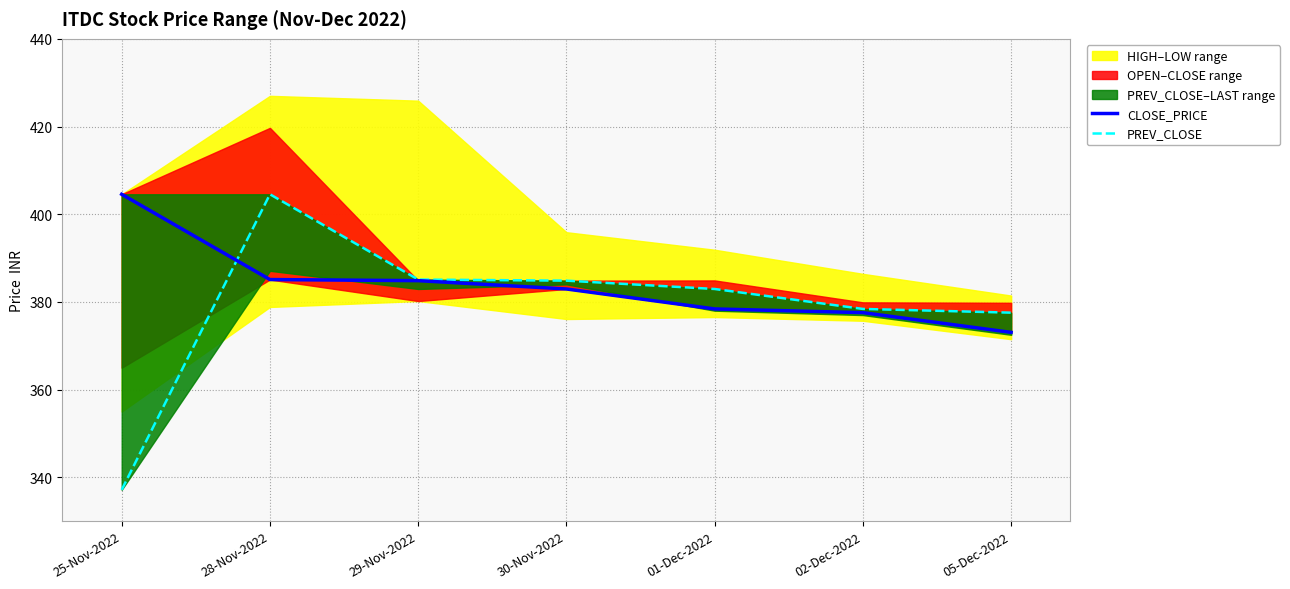

Reading left to right, what are all the values shown in this chart?

CLOSE_PRICE: 25-Nov-2022=404.6	28-Nov-2022=385.1	29-Nov-2022=384.9	30-Nov-2022=382.9	01-Dec-2022=378.4	02-Dec-2022=377.6	05-Dec-2022=373.1
PREV_CLOSE: 25-Nov-2022=337.1	28-Nov-2022=404.6	29-Nov-2022=385.1	30-Nov-2022=384.9	01-Dec-2022=382.9	02-Dec-2022=378.4	05-Dec-2022=377.6